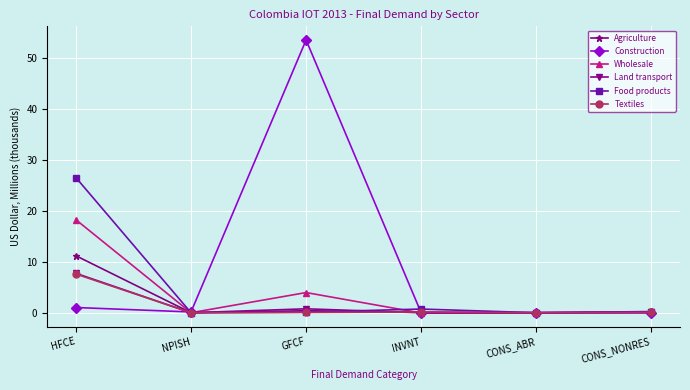

At which category is the sum across all series the highest?

HFCE